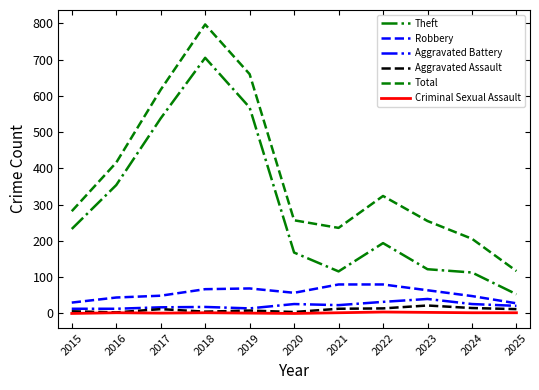

Rank the series by their maximum value, from lowest to highest.

Criminal Sexual Assault, Aggravated Assault, Aggravated Battery, Robbery, Theft, Total